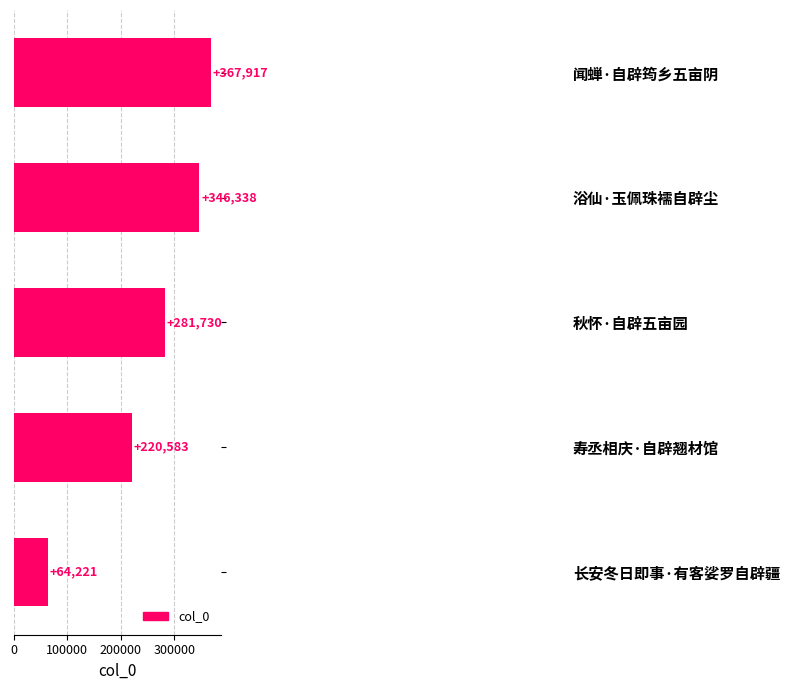

What is the minimum value shown in the chart?

64221